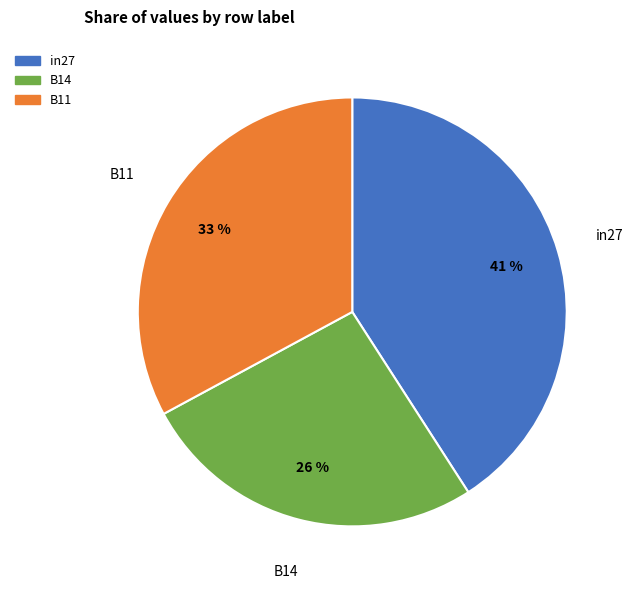

Rank the categories by value from highest to lowest.

in27, B11, B14